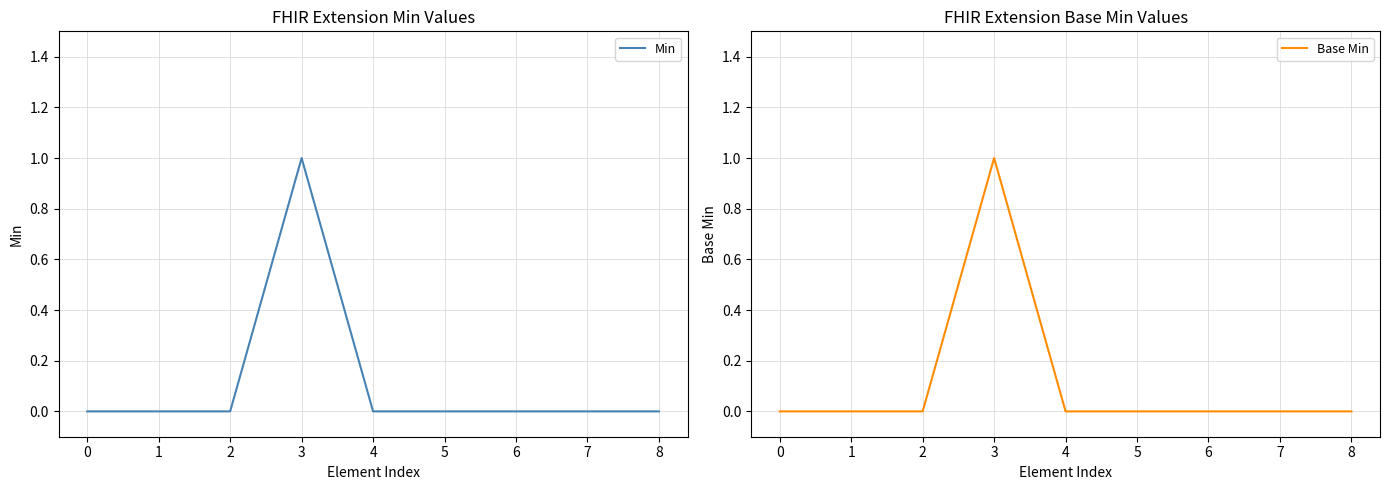

Does the chart display data point markers on the line(s)?

No